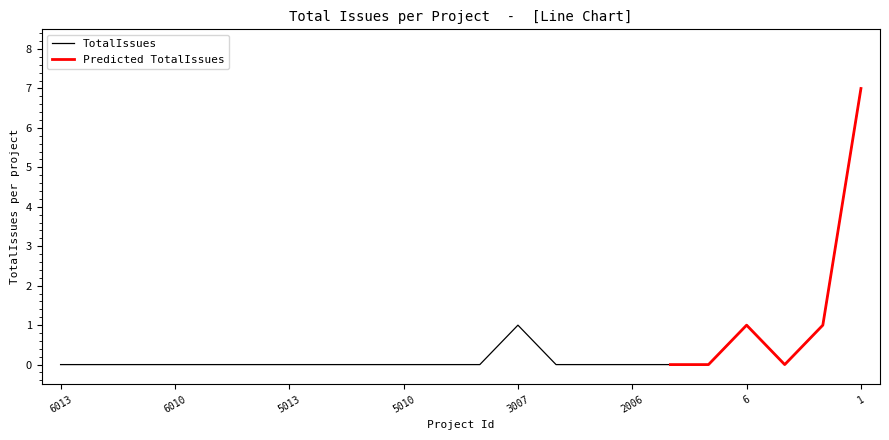

Is this an area chart (filled region under the line)?

No